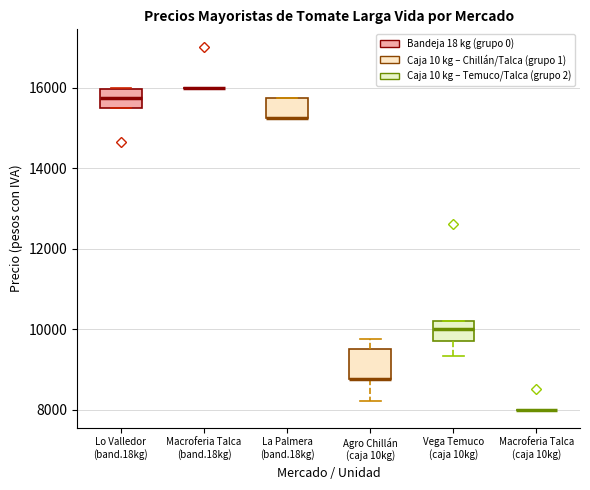

Reading left to right, transcribe this box plot: for each box, give where its median line is, the range the box spans, and where its two whiskers end, as read against the y-axis. The values are not printed on the chart, so give them approximately, as read against the axis.

Lo Valledor (band.18kg): median 15800, box 15400 to 16000, whiskers 15400 to 16000
Macroferia Talca (band.18kg): box collapsed to a line at 16000, whiskers 16000 to 16000
La Palmera (band.18kg): median 15200 (drawn on the box's lower edge), box 15200 to 15800, whiskers 15200 to 15800
Agro Chillán (caja 10kg): median 8800 (drawn on the box's lower edge), box 8800 to 9600, whiskers 8200 to 9800
Vega Temuco (caja 10kg): median 10000, box 9800 to 10200, whiskers 9400 to 10200
Macroferia Talca (caja 10kg): box collapsed to a line at 8000, whiskers 8000 to 8000